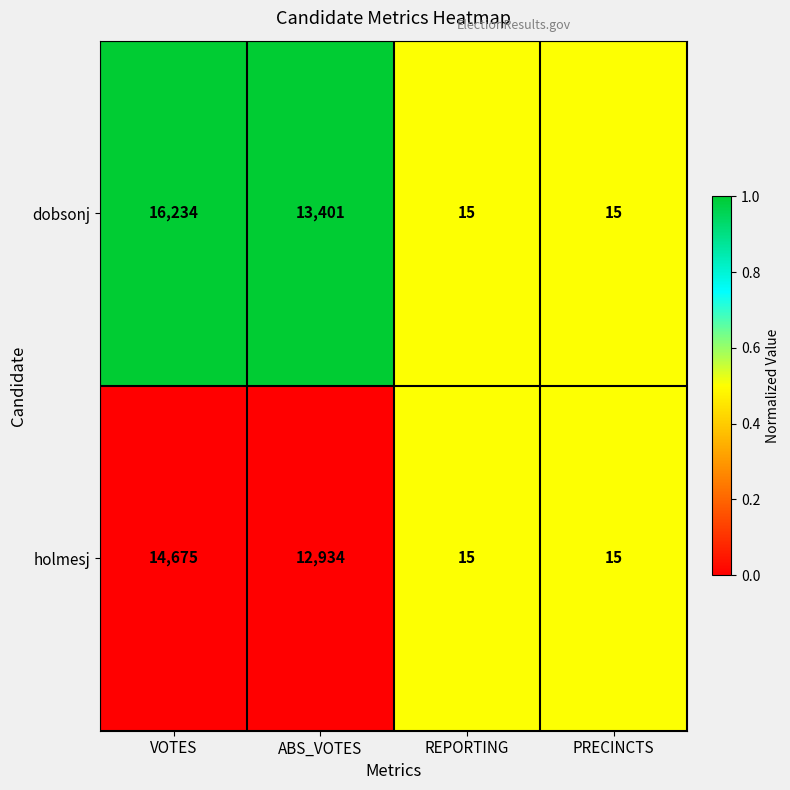

At which label is holmesj closest to 7345?

ABS_VOTES